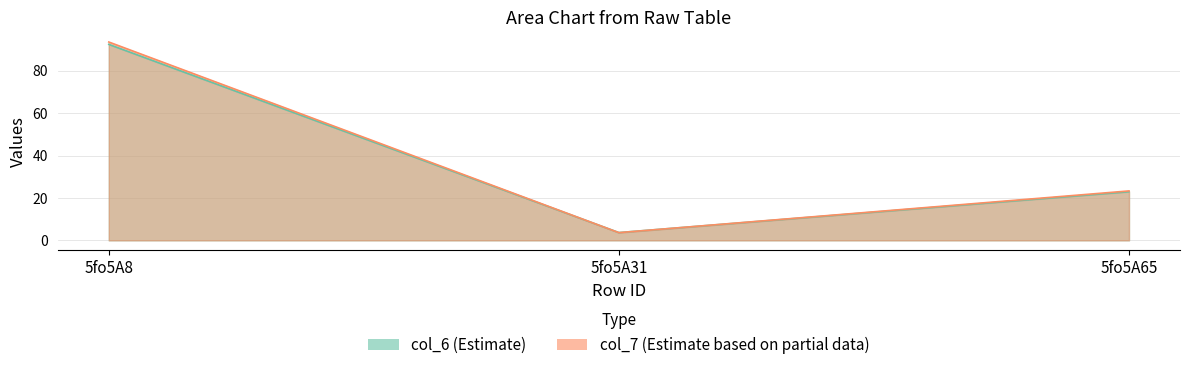

What is the highest value of the col_6 series?

92.4